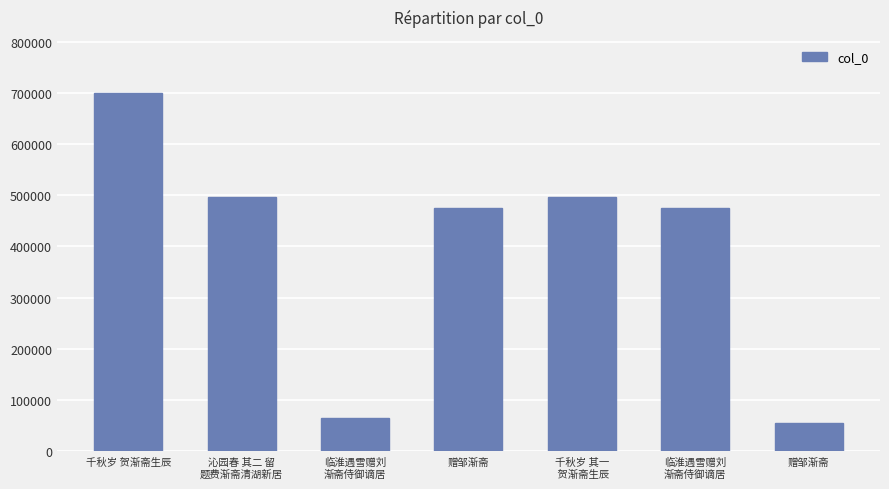

What is the greatest value displayed?

698711